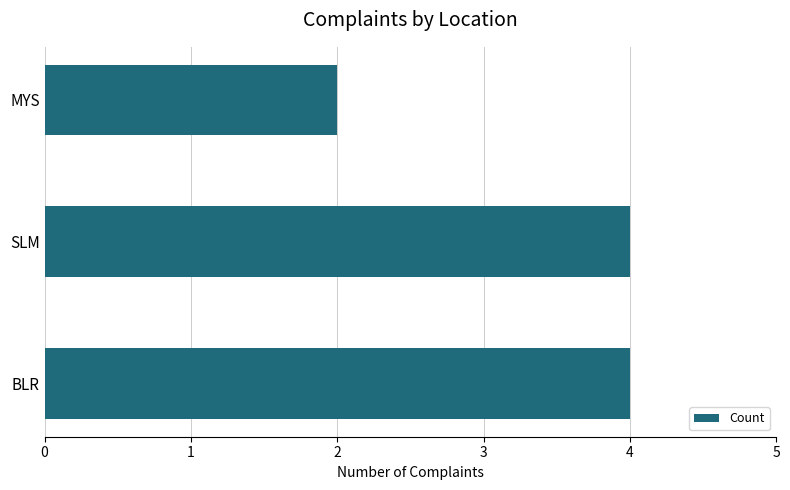

What is the difference between the second highest and minimum values?

2